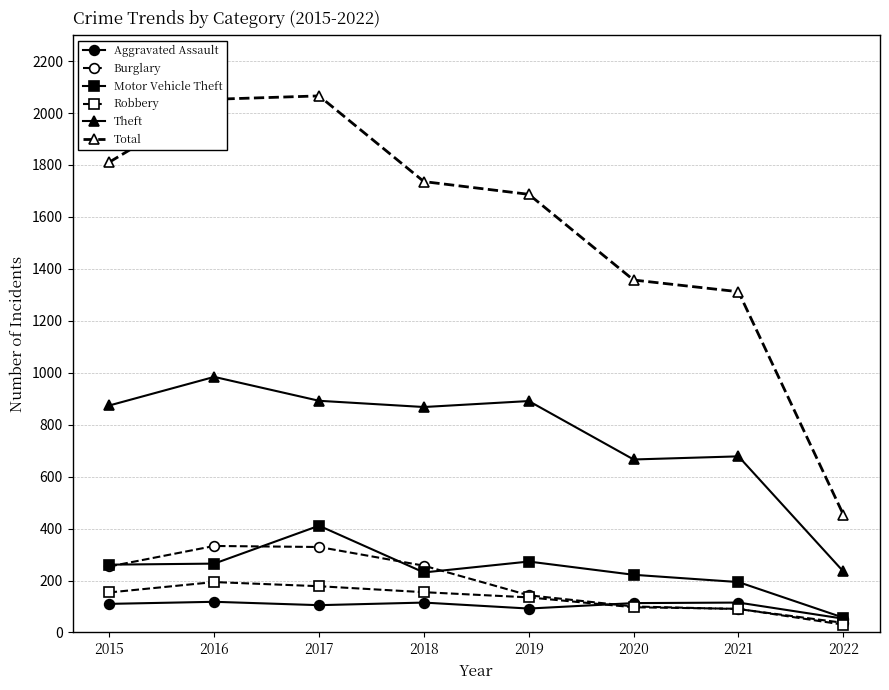

What are all the series names shown in the legend?

Aggravated Assault, Burglary, Motor Vehicle Theft, Robbery, Theft, Total